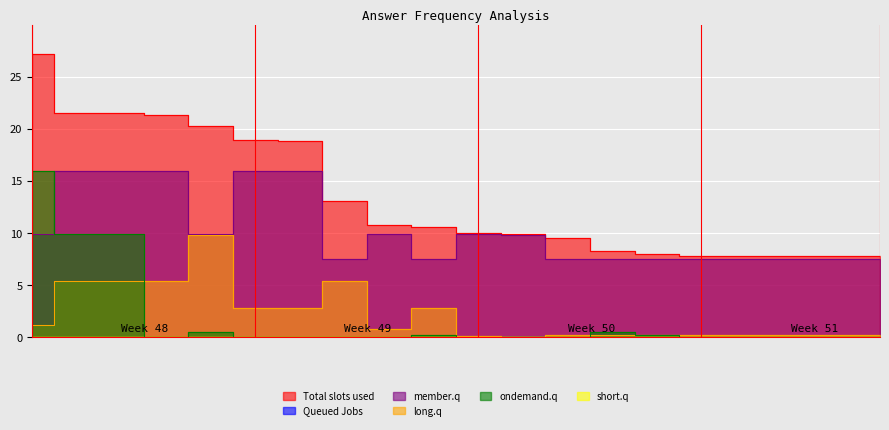

True or false: short.q has a value of 0.0 at on the ice cold dour.

False